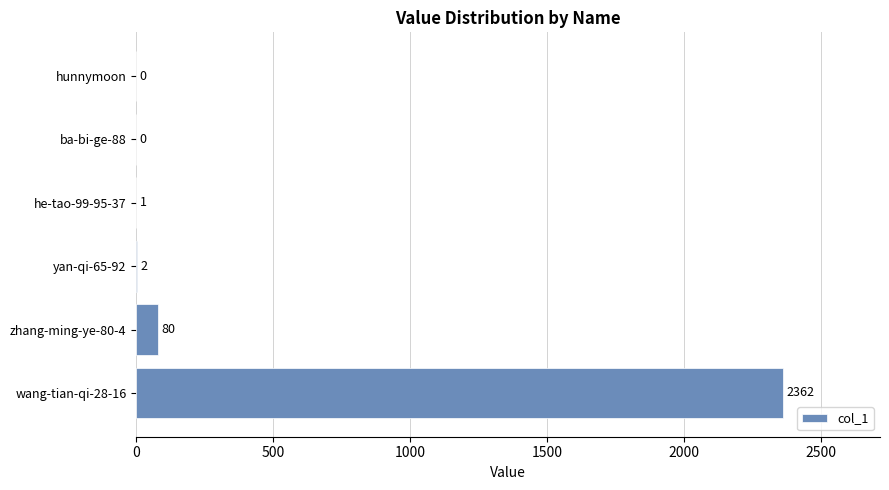

What is the greatest value displayed?

2362